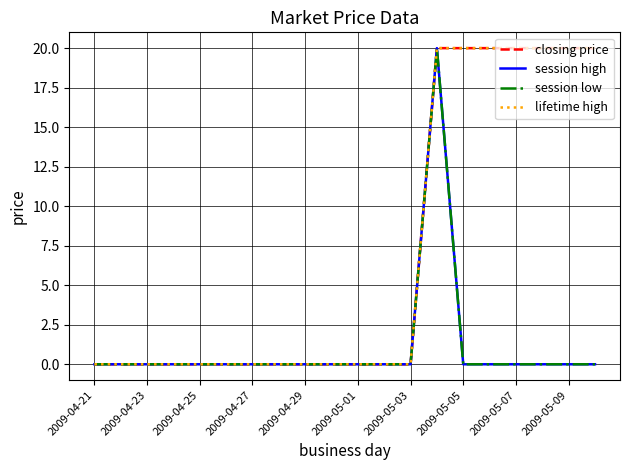

Does the chart display data point markers on the line(s)?

No